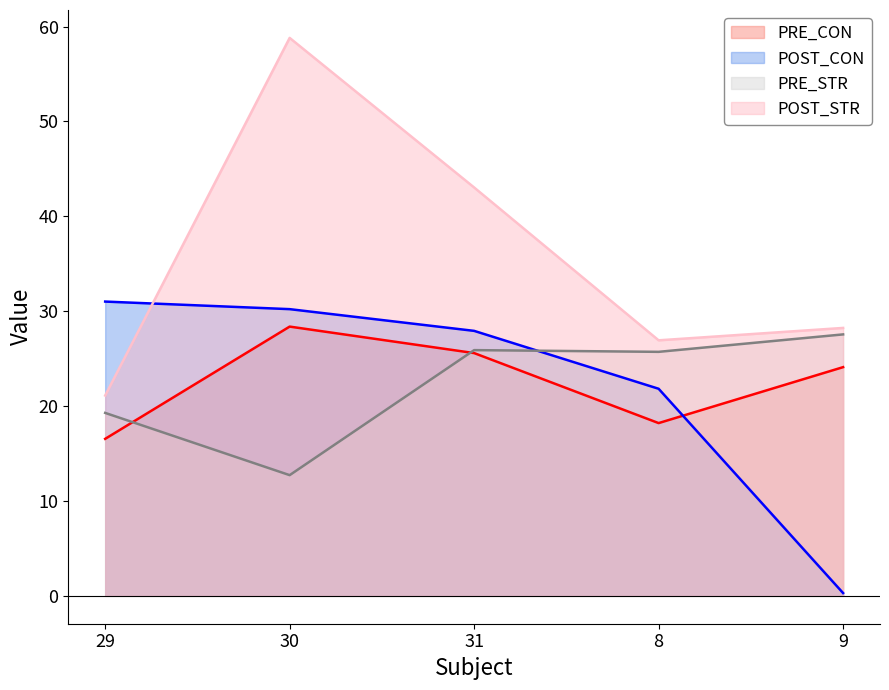

The value of PRE_CON (line) at 8 is 29.9. True or false?

False